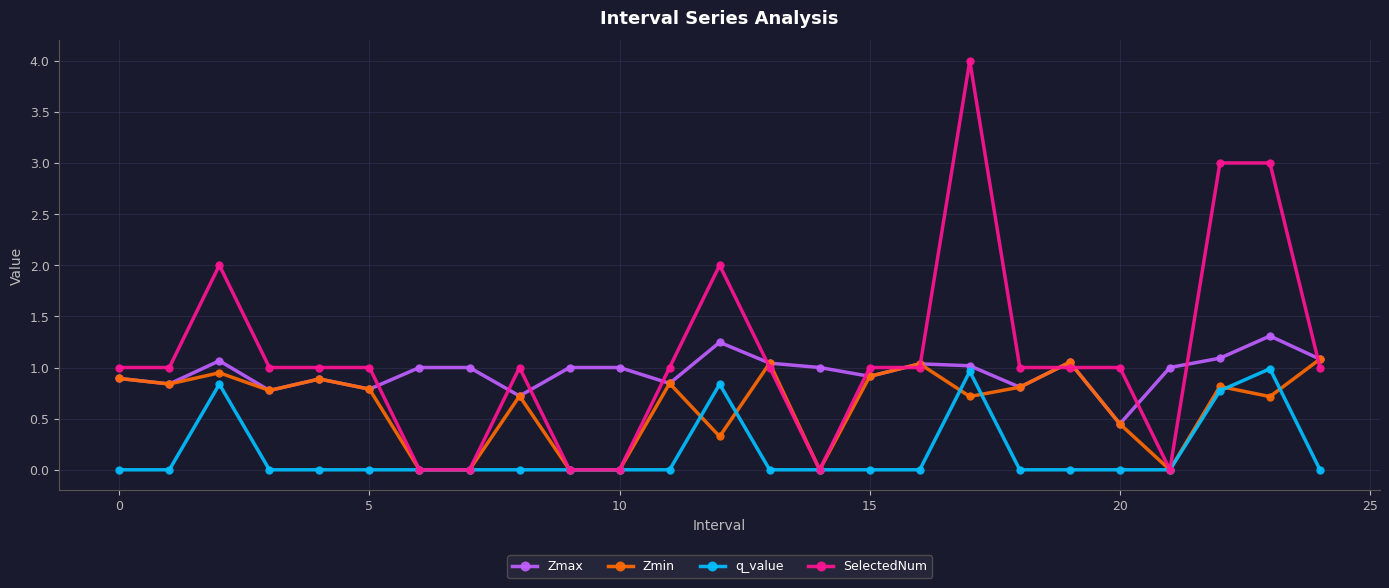

Rank the series by their average value, from highest to lowest.

SelectedNum, Zmax, Zmin, q_value